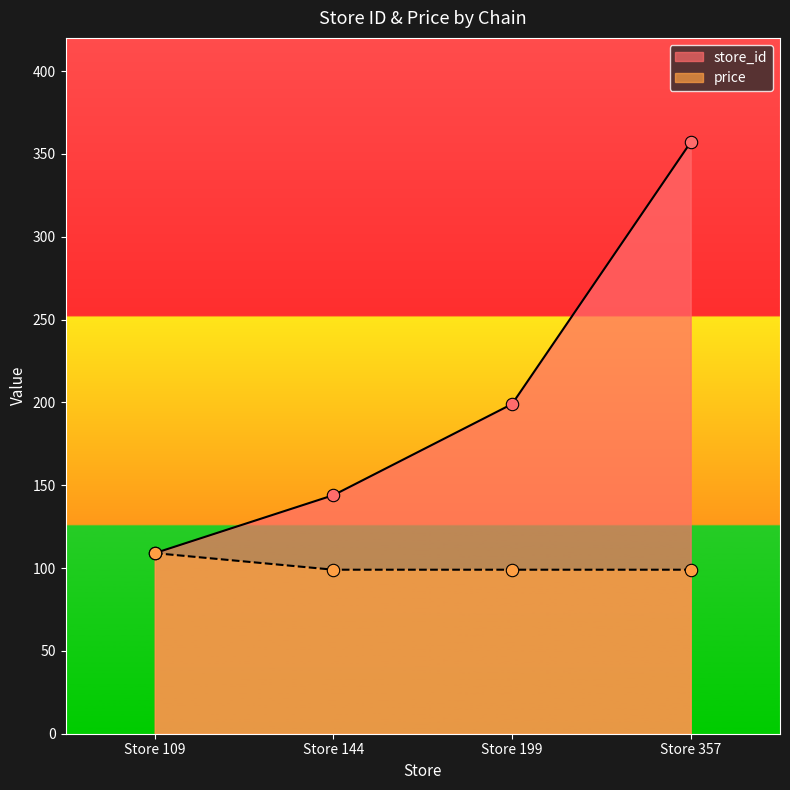

What is the total value across all series at Store 109?

218